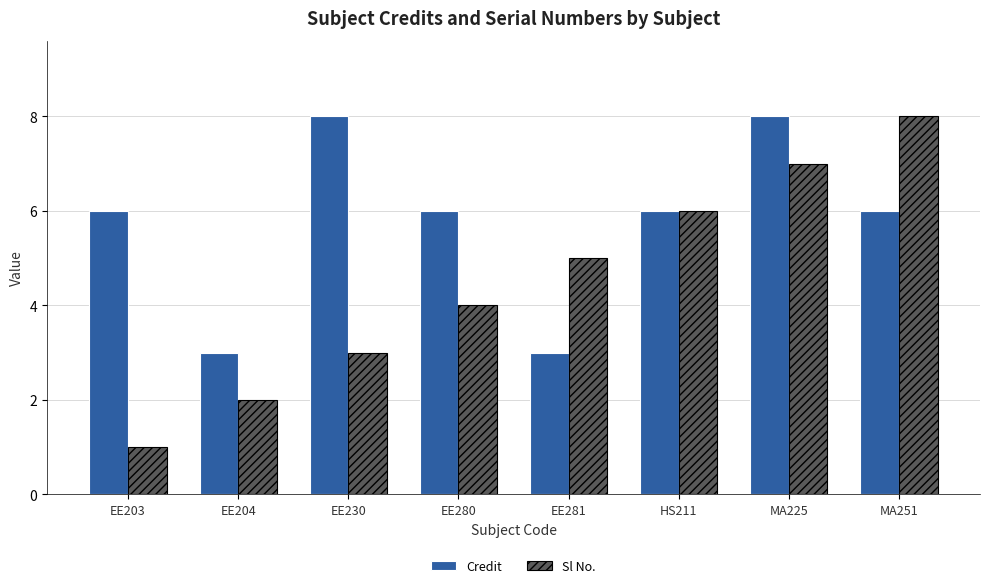

Is the value of Credit at EE203 greater than the value of Sl No. at EE281?

Yes